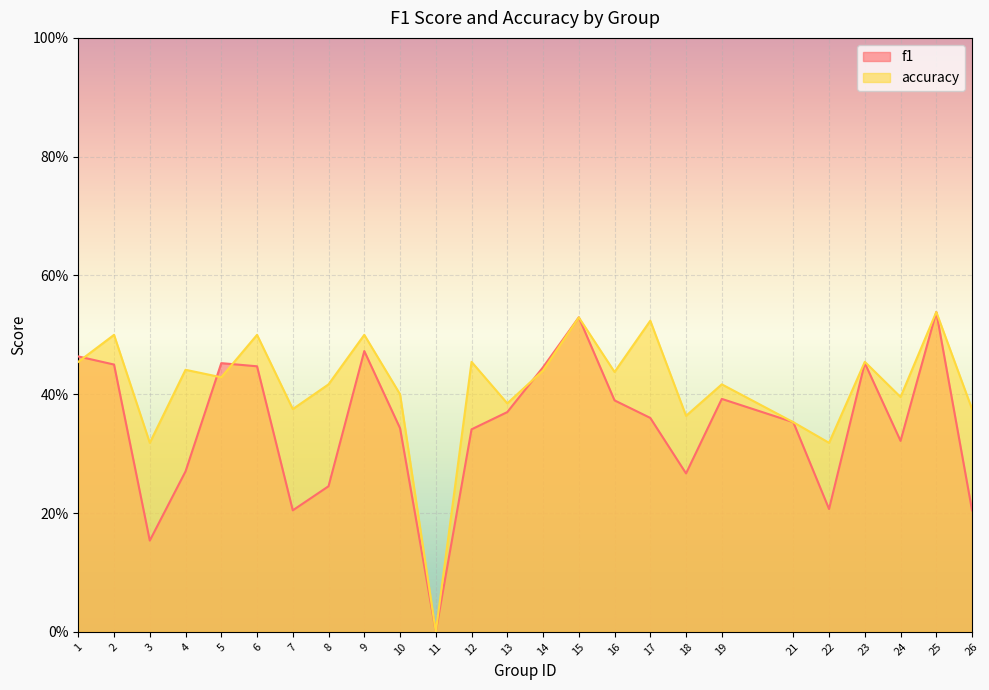

At which label is accuracy closest to 0?

11